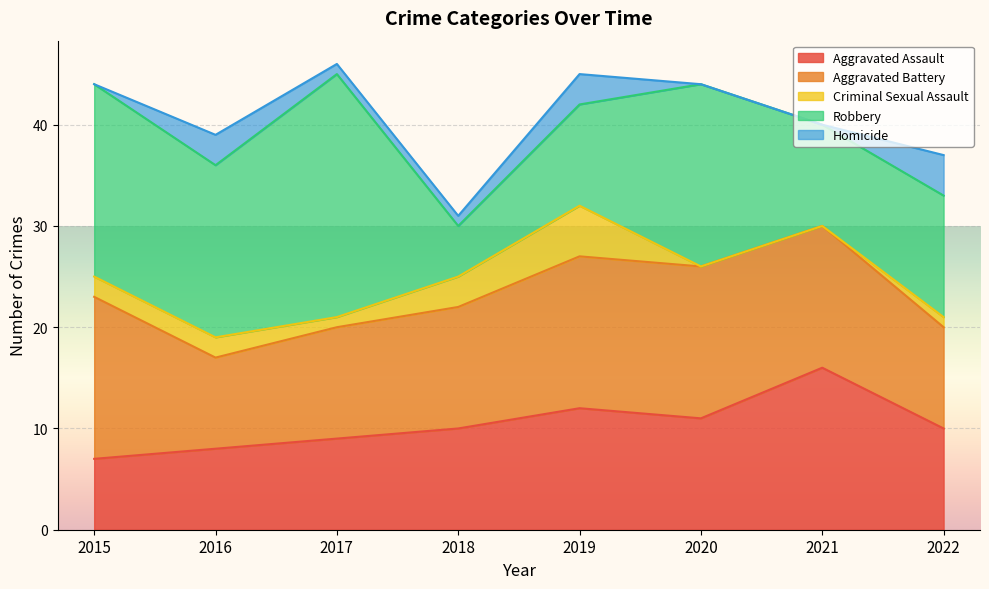

Which category has the highest value across all series?

2017